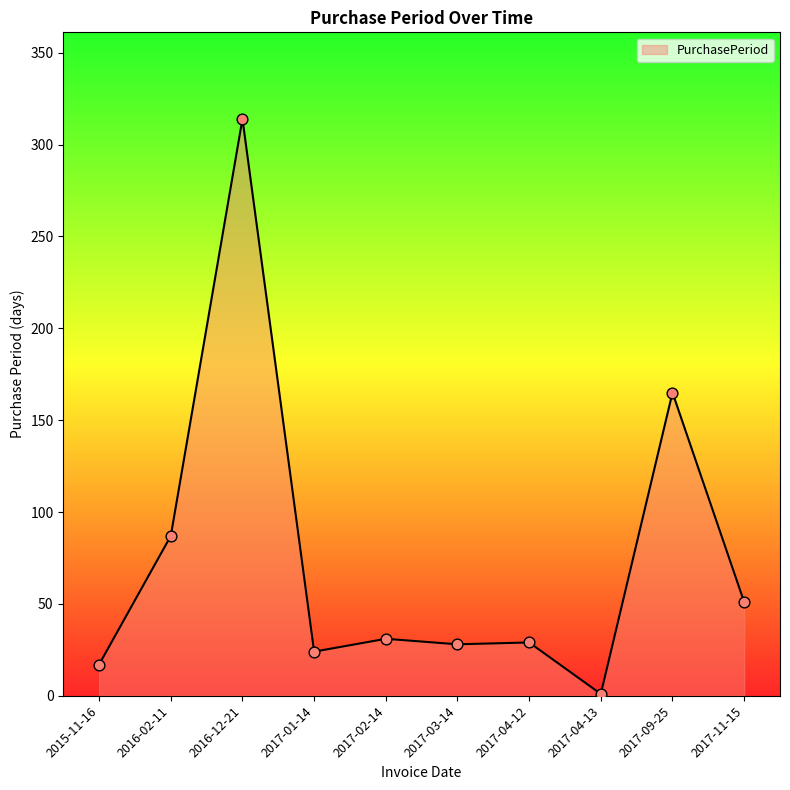

Between 2017-11-15 and 2017-04-13, which is larger?

2017-11-15